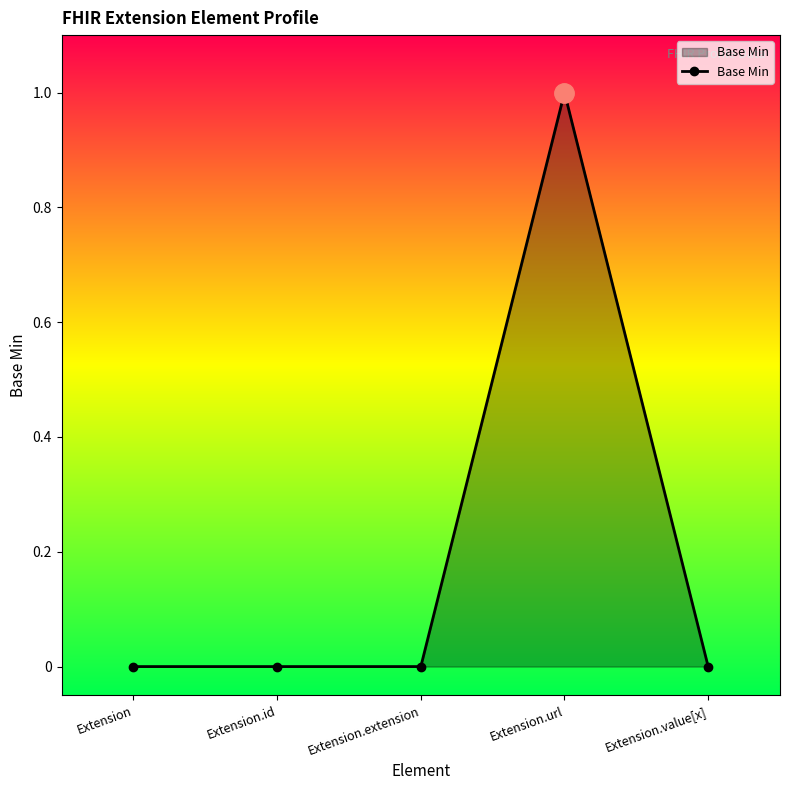

Reading left to right, extract all data points from this chart.

Extension=0	Extension.id=0	Extension.extension=0	Extension.url=1	Extension.value[x]=0